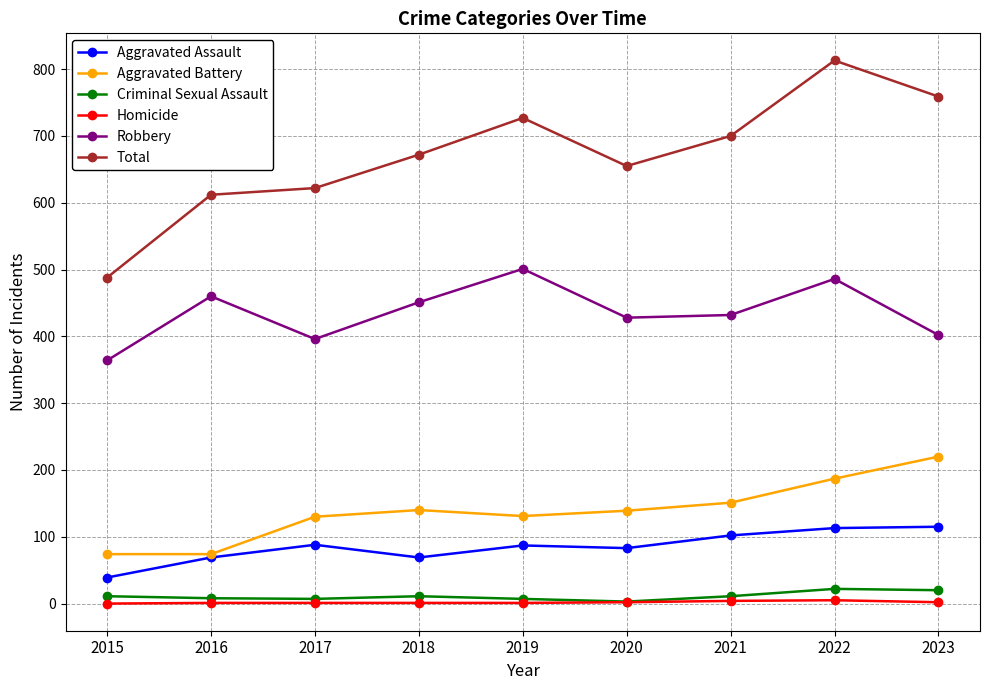

Is it true that Aggravated Assault equals 50 at 2017?

False